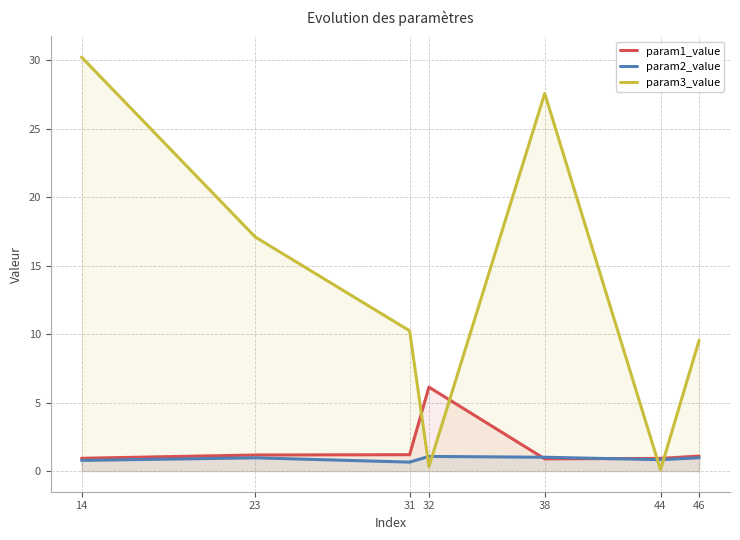

How many lines are shown in the chart?

3